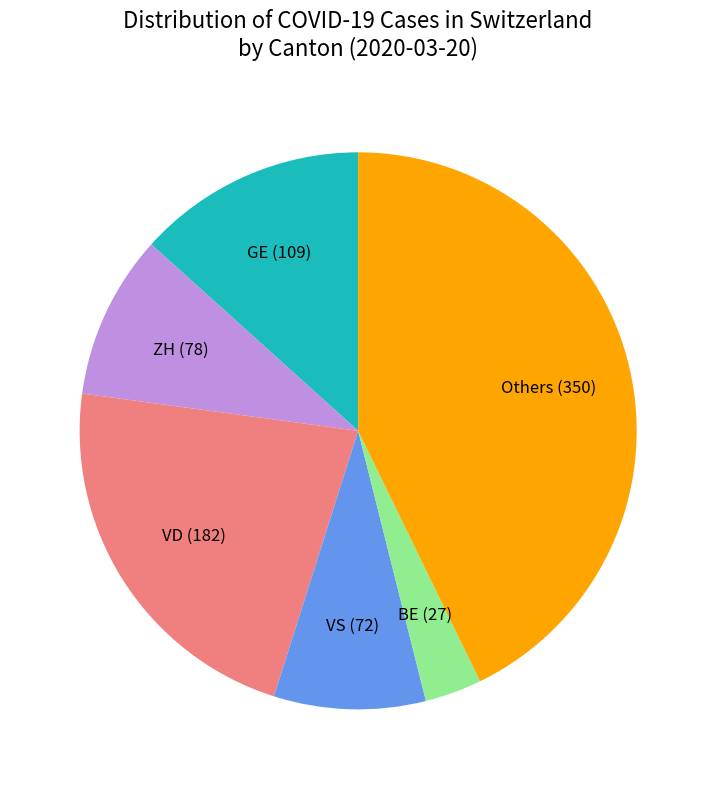

Is there any slice that represents more than half of the pie?

No